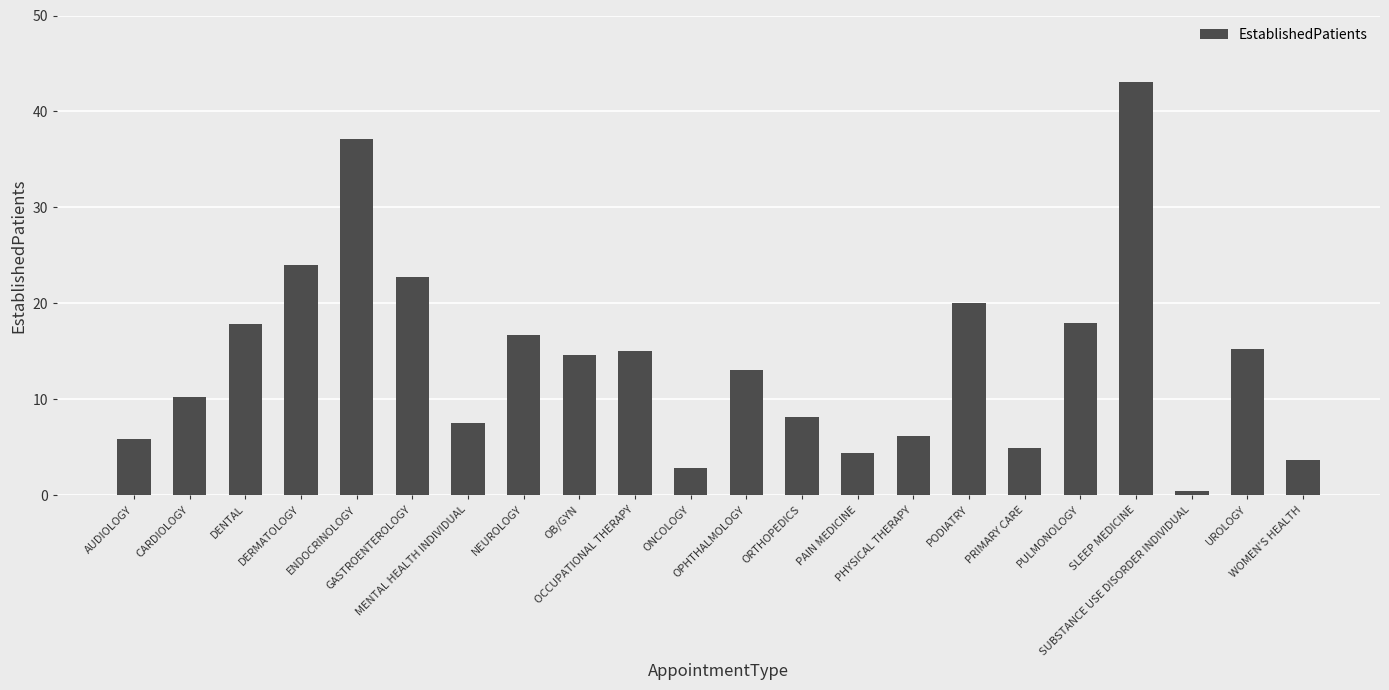

What is the label of the 15th bar from the left?

PHYSICAL THERAPY